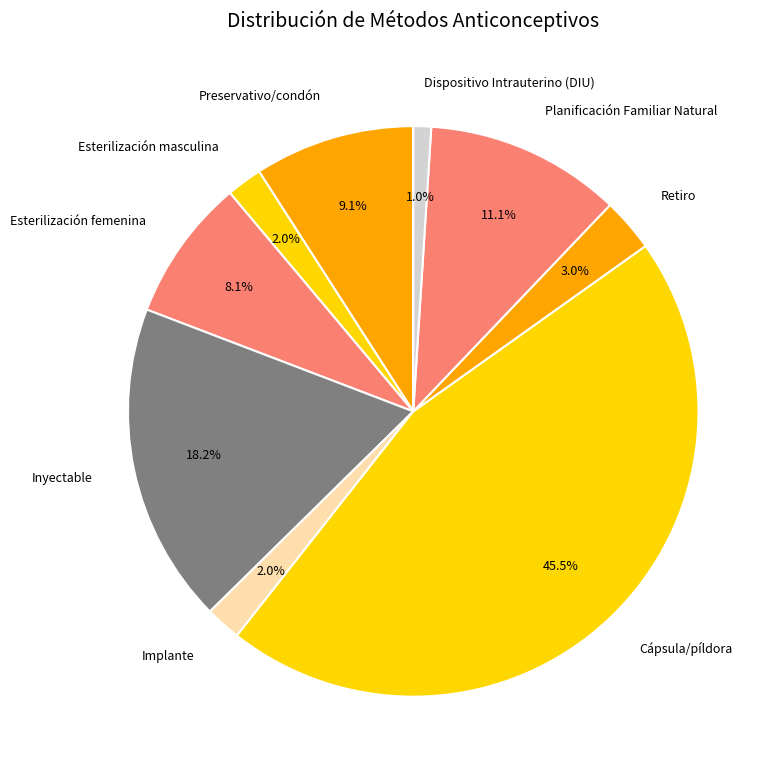

Which slice is the largest?

Cápsula/píldora